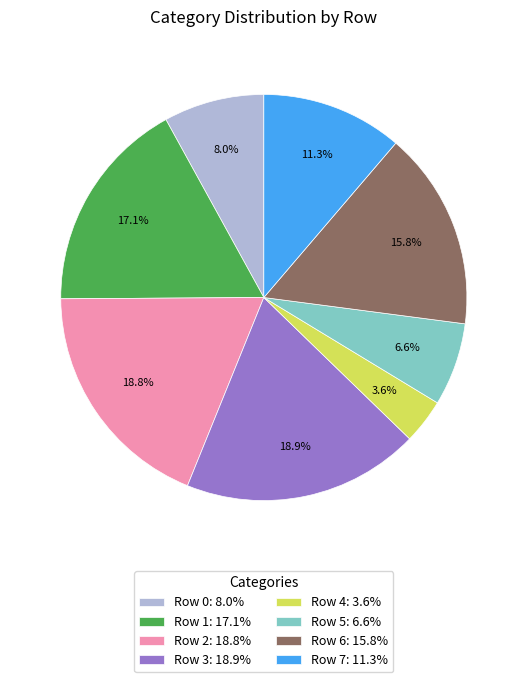

Which slice is the smallest?

Row 4